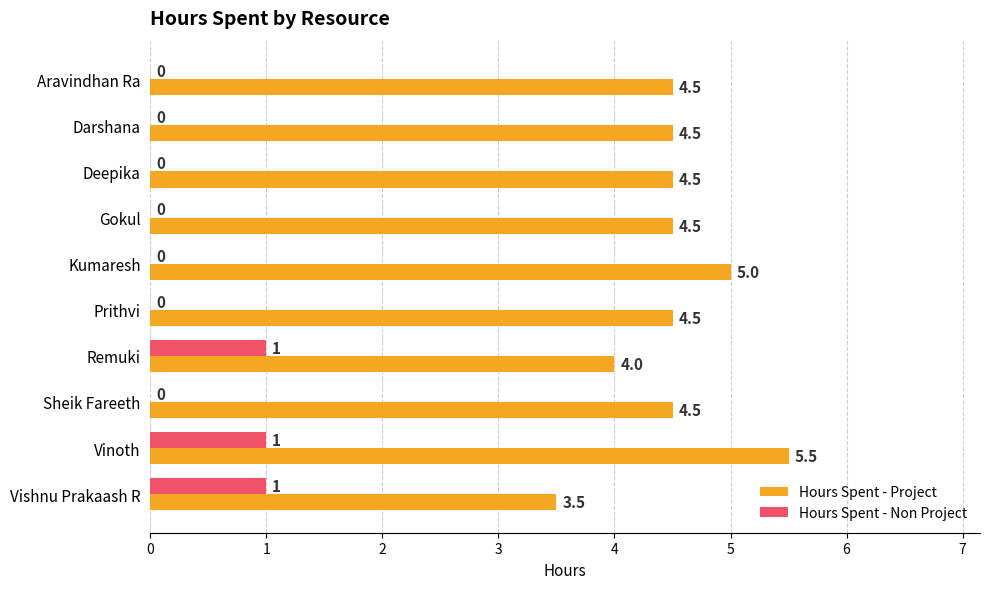

Is the value of Hours Spent - Project at Gokul greater than the value of Hours Spent - Non Project at Vishnu Prakaash R?

Yes